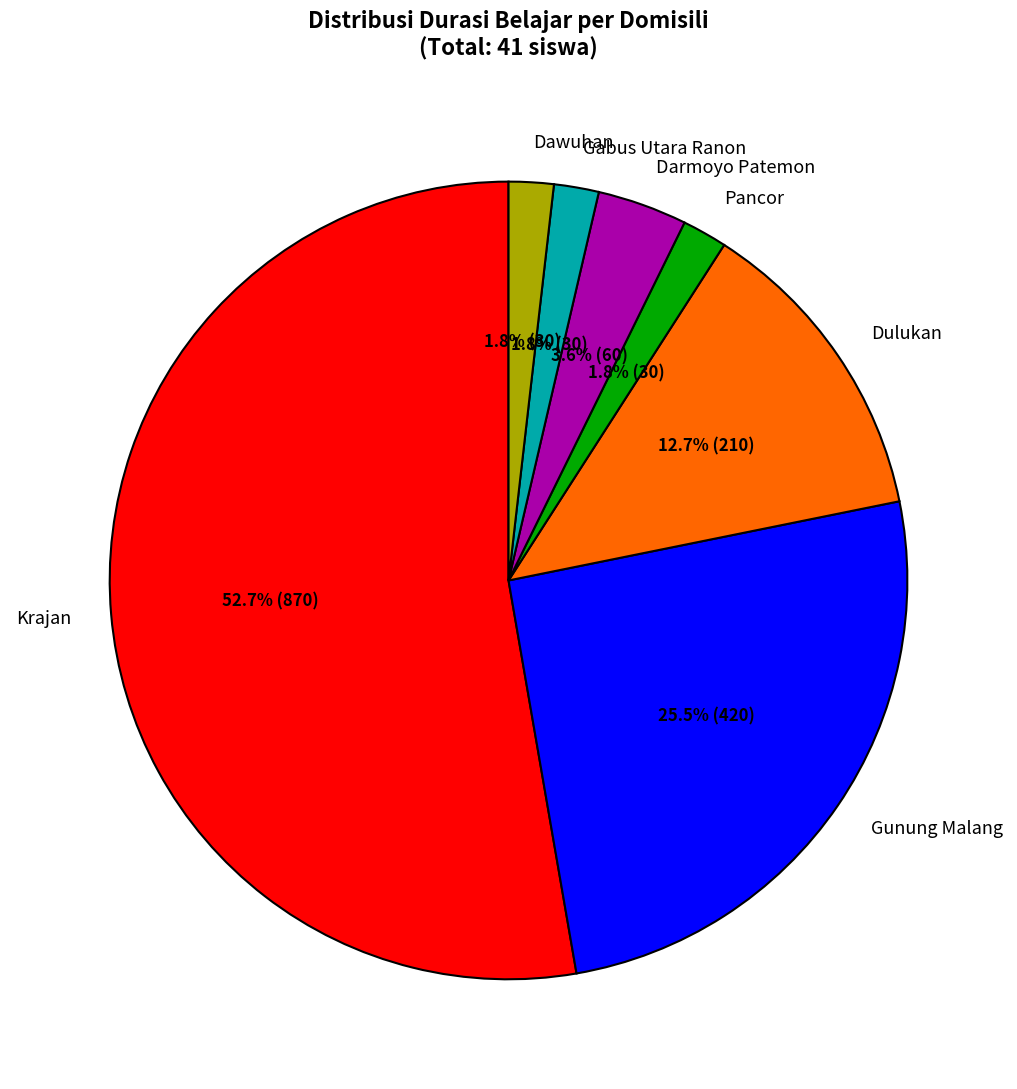

Between Dulukan and Pancor, which is larger?

Dulukan